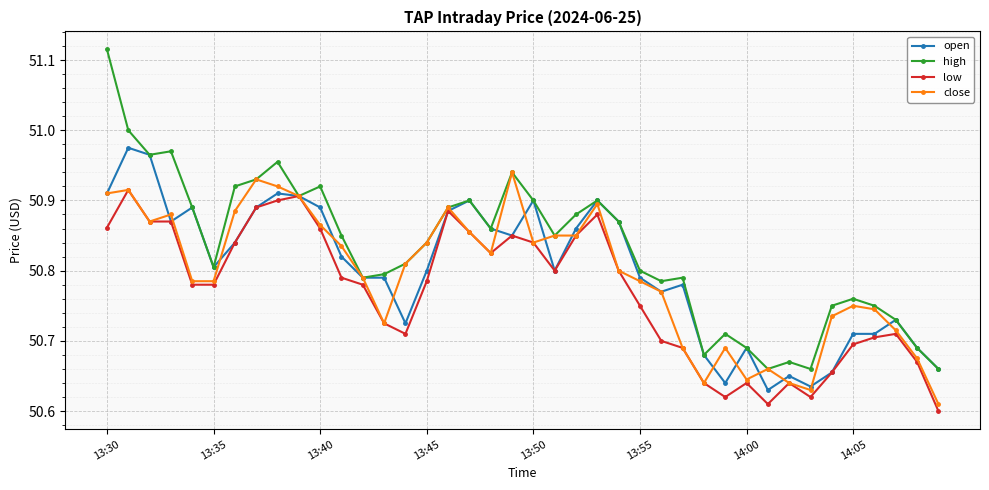

At how many categories does at least one series exceed 50?

40